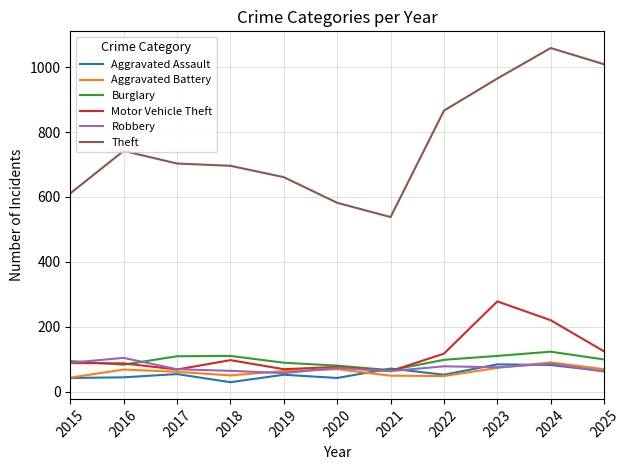

What is the lowest value of the Robbery series?

57